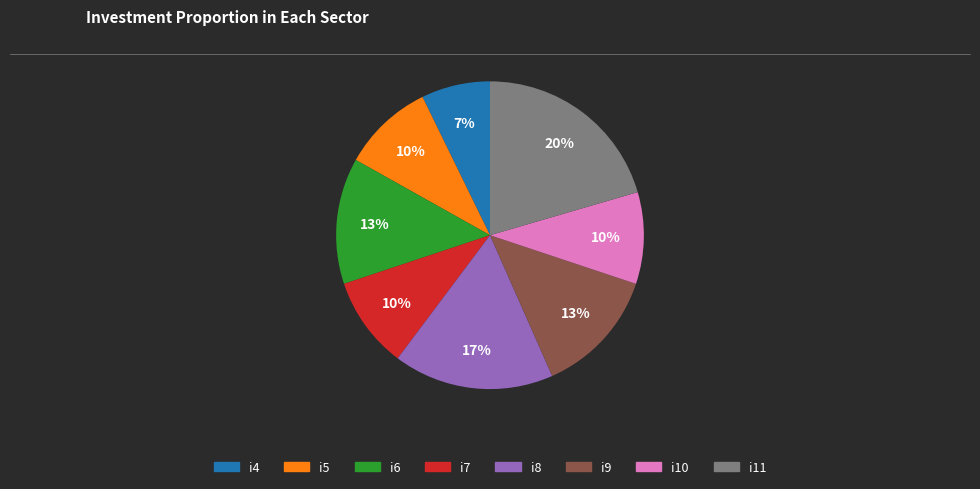

Do i9 and i8 together represent more than half of the pie?

No